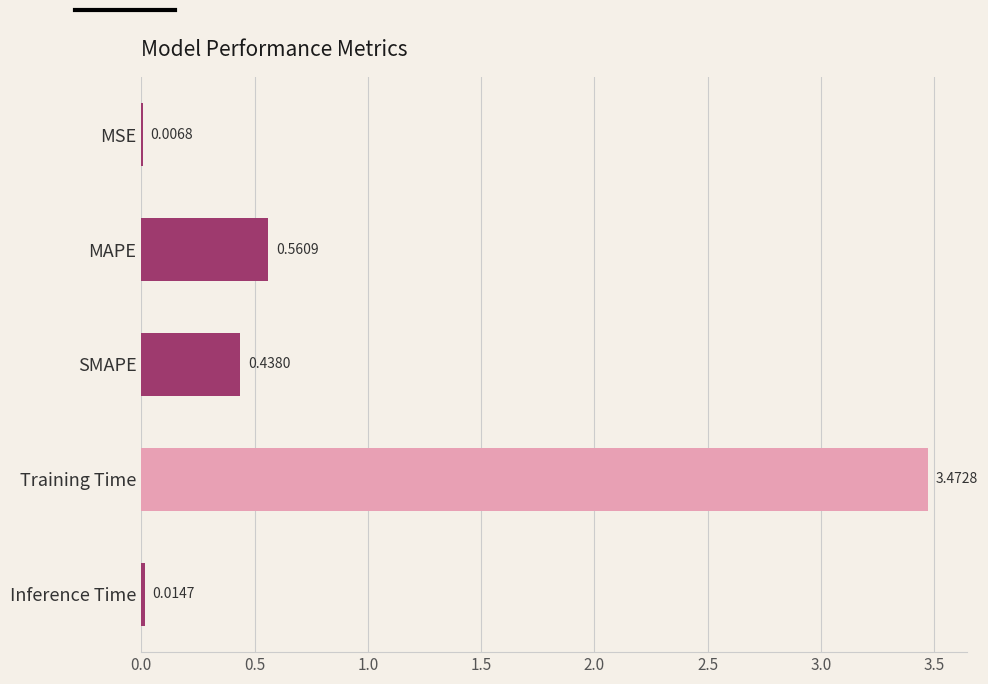

Between MSE and MAPE, which is larger?

MAPE